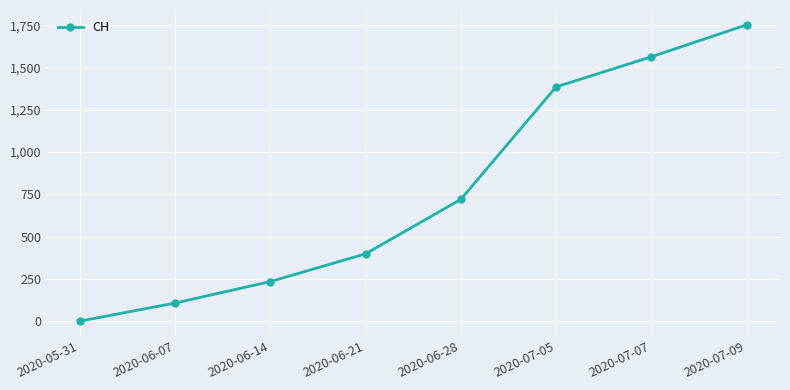

At which label is the value closest to 876?

2020-06-28